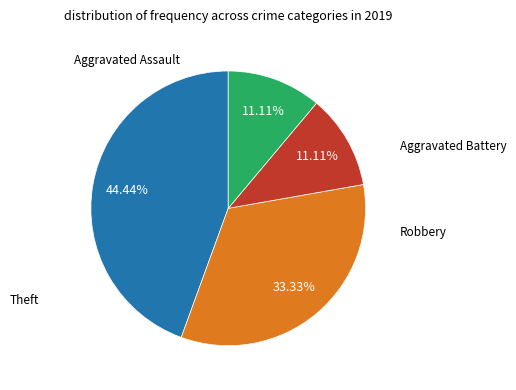

The Theft slice represents 53% of the pie. True or false?

False